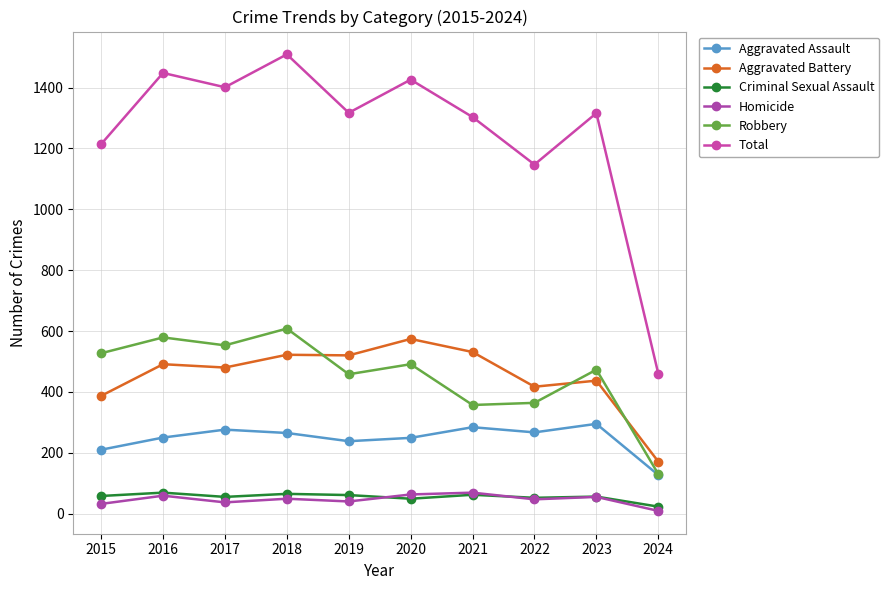

Rank the series by their maximum value, from lowest to highest.

Criminal Sexual Assault, Homicide, Aggravated Assault, Aggravated Battery, Robbery, Total